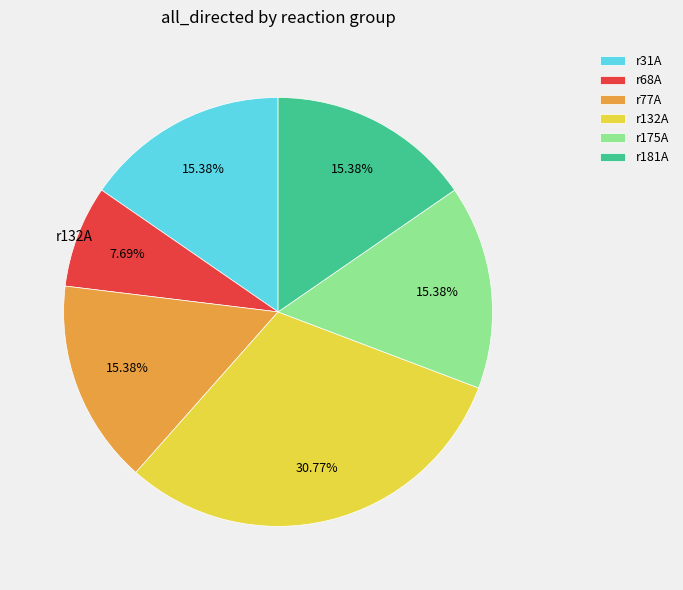

What is the ratio of the value at r181A to the value at r68A?

2.0